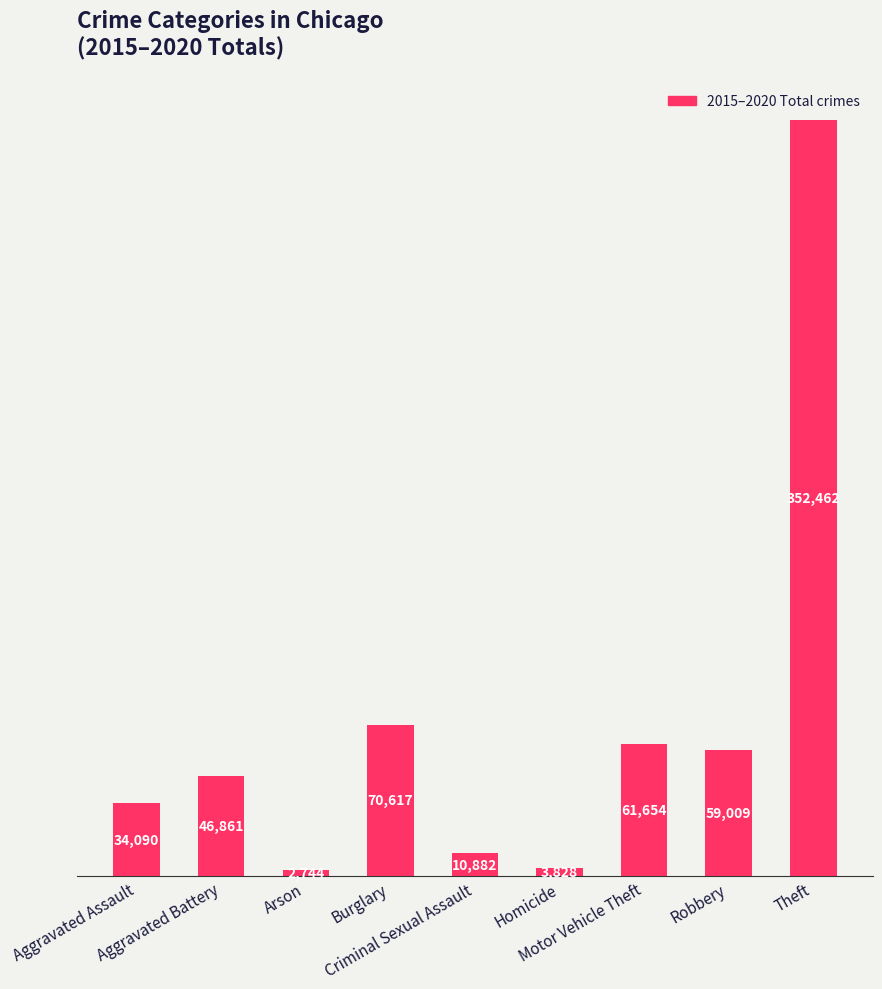

Count the number of categories in the chart.

9